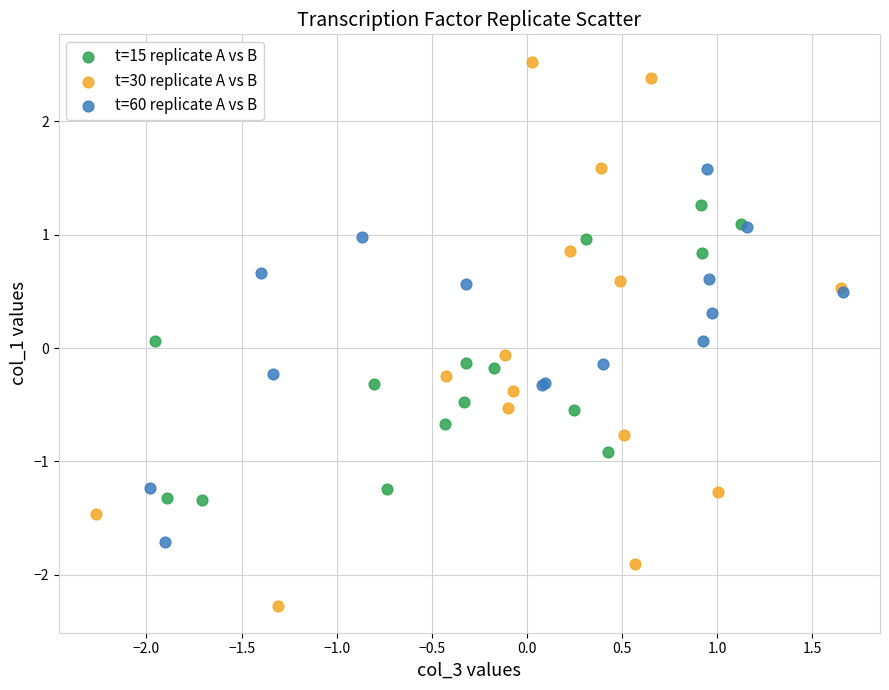

Which series has the widest spread of Y values?

t=30 replicate A vs B